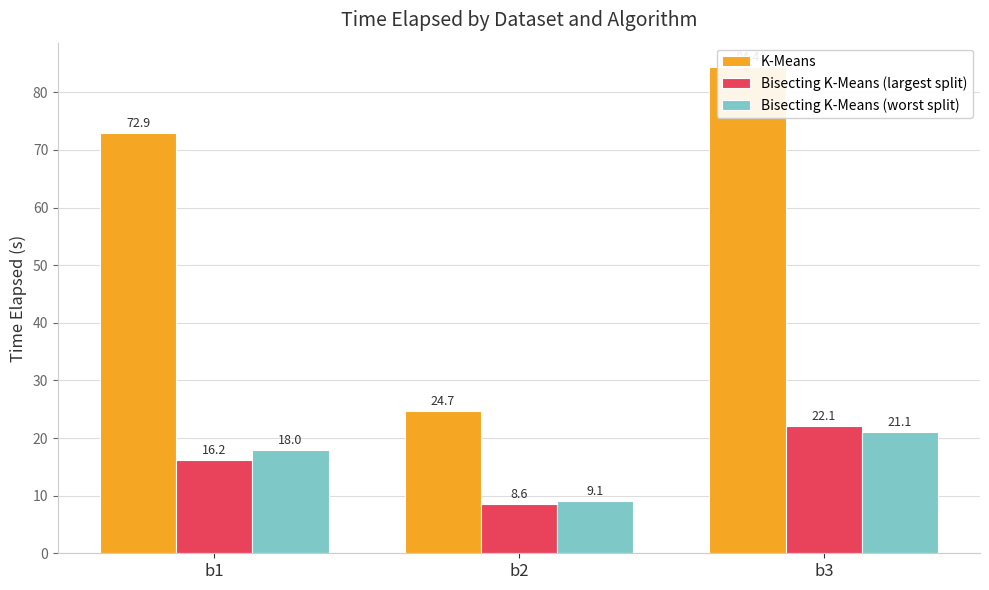

Is the value of K-Means at b2 greater than the value of Bisecting K-Means (largest split) at b3?

Yes